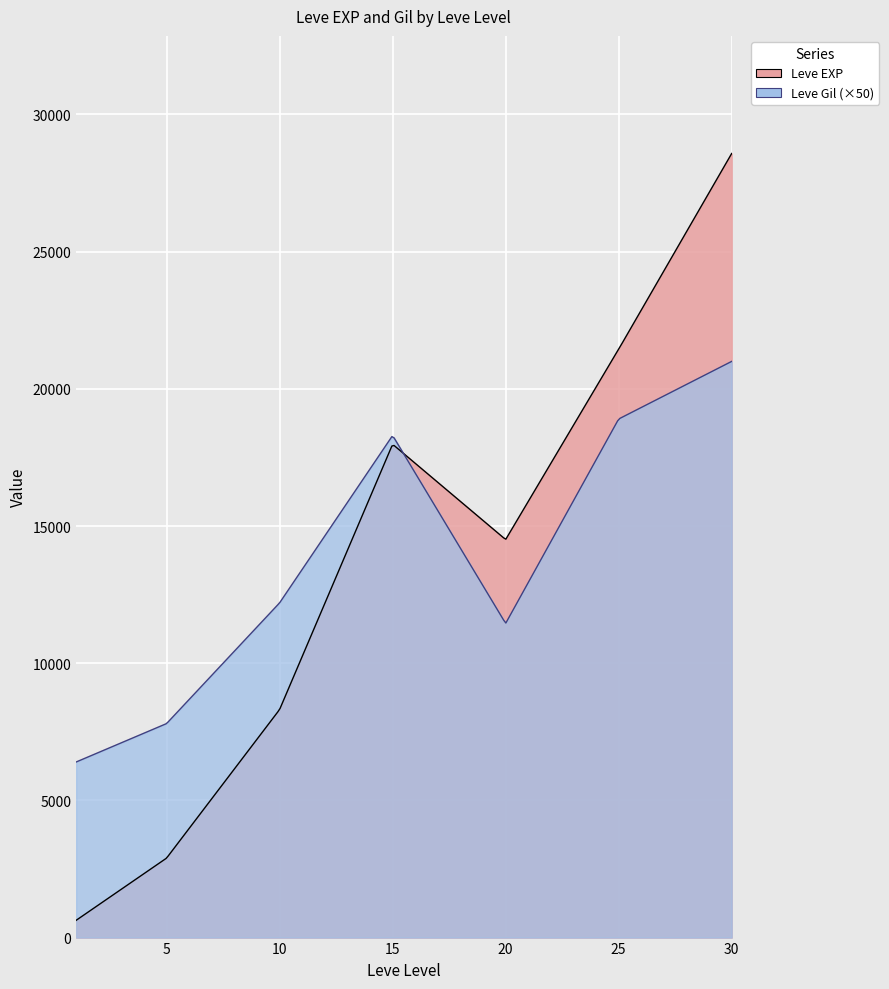

True or false: Leve EXP has more than 0 interior local peaks.

True